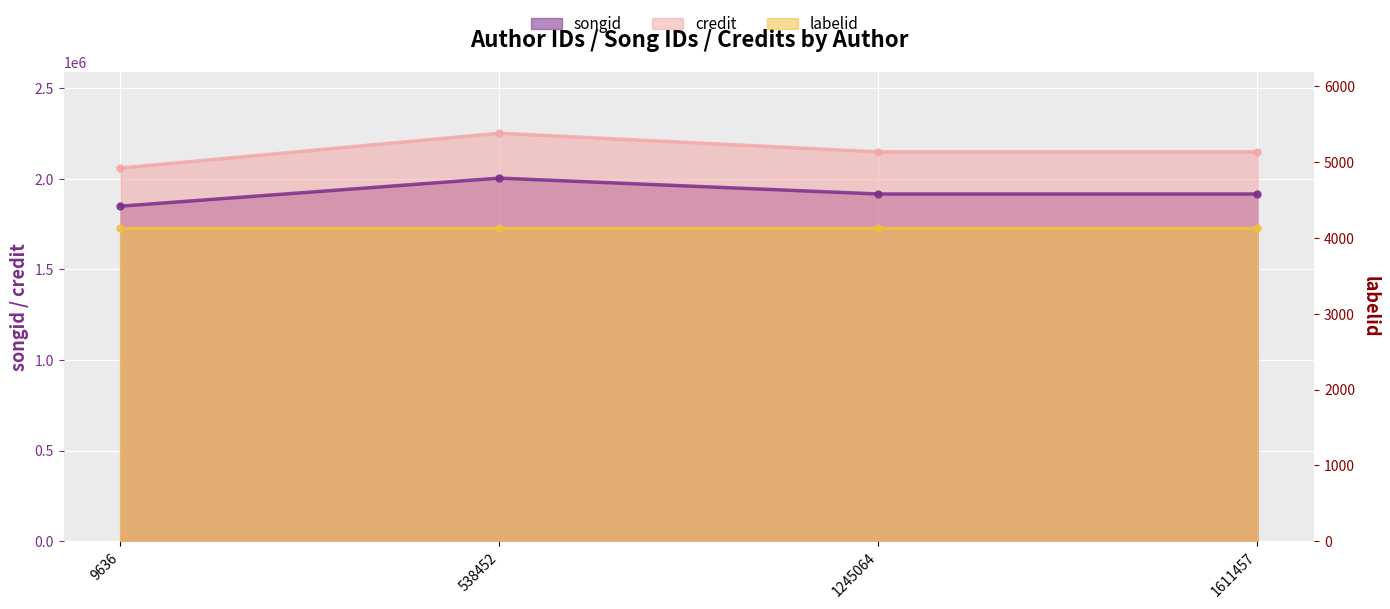

How many categories are shown in the chart?

4